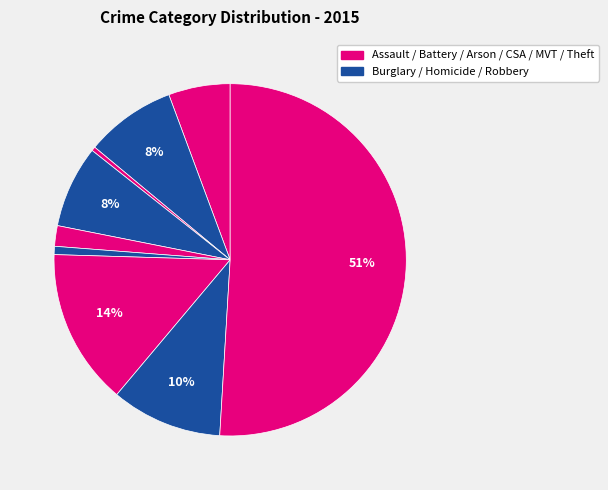

How many segments does this pie chart have?

9